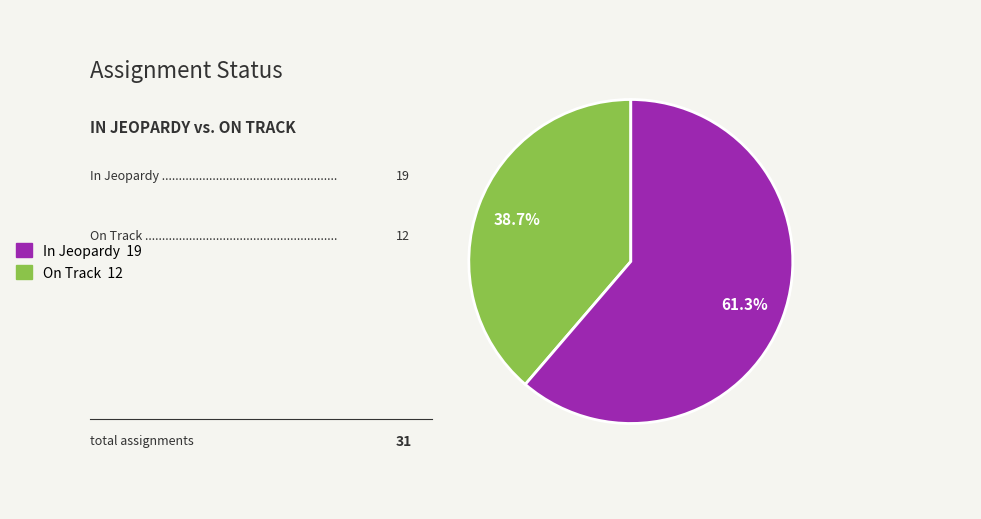

Is there any slice that represents more than half of the pie?

Yes